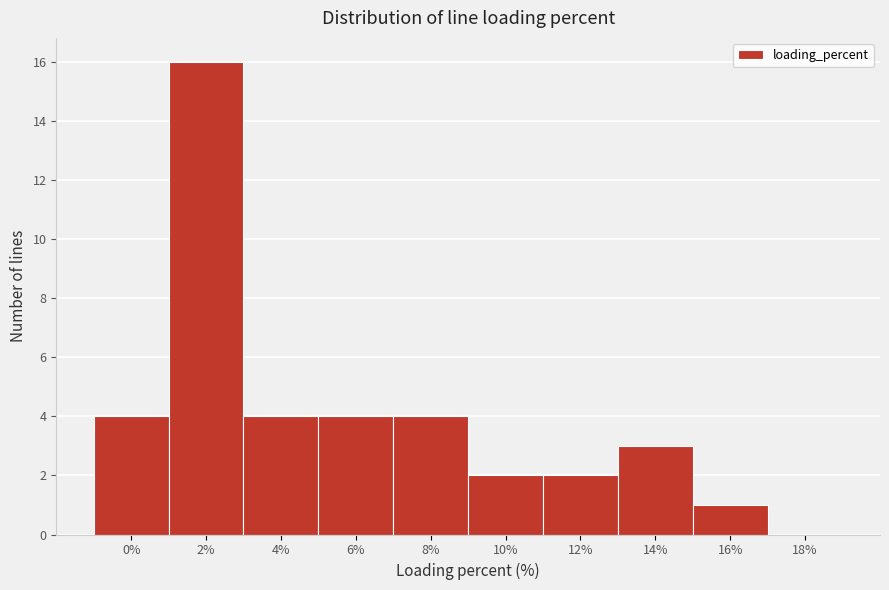

Reading right to left, list all the values displayed in this chart.

18%=0	16%=1	14%=3	12%=2	10%=2	8%=4	6%=4	4%=4	2%=16	0%=4